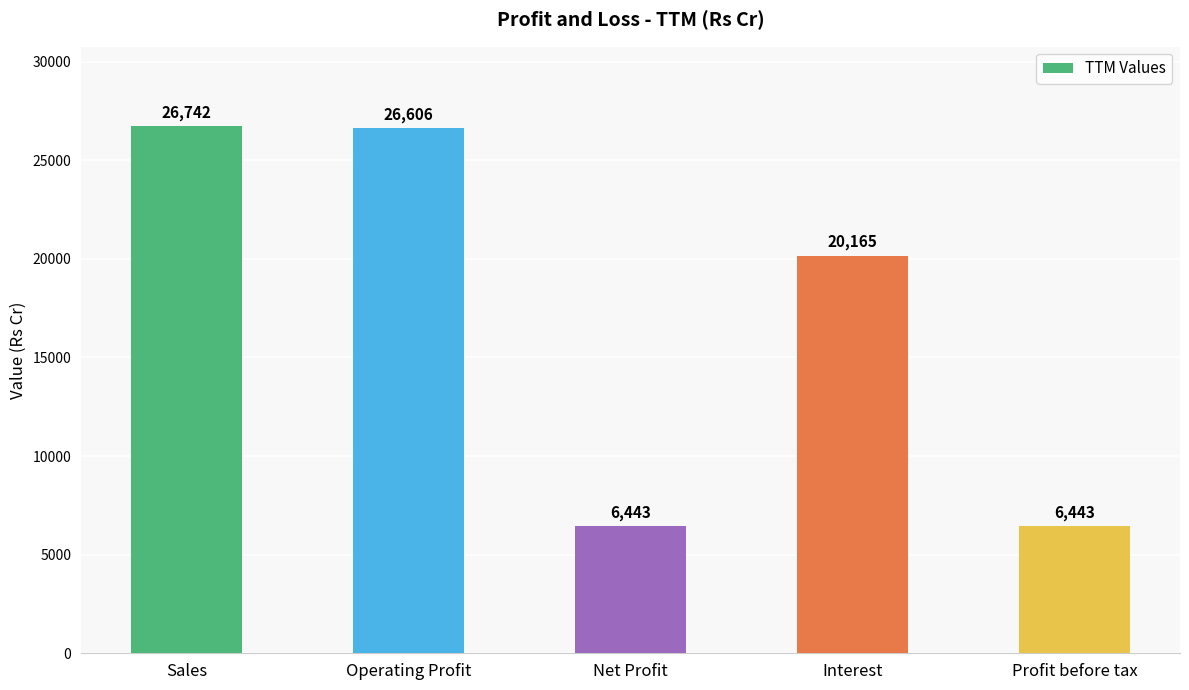

Reading right to left, what are all the values shown in this chart?

6443	20165	6443	26606	26742